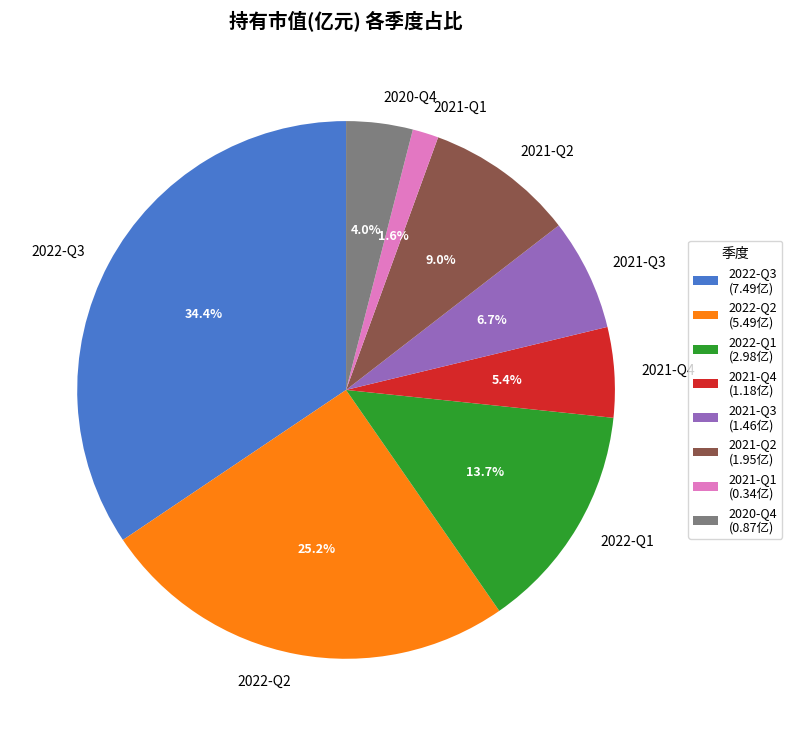

True or false: 2022-Q1 accounts for 14% of the total.

True